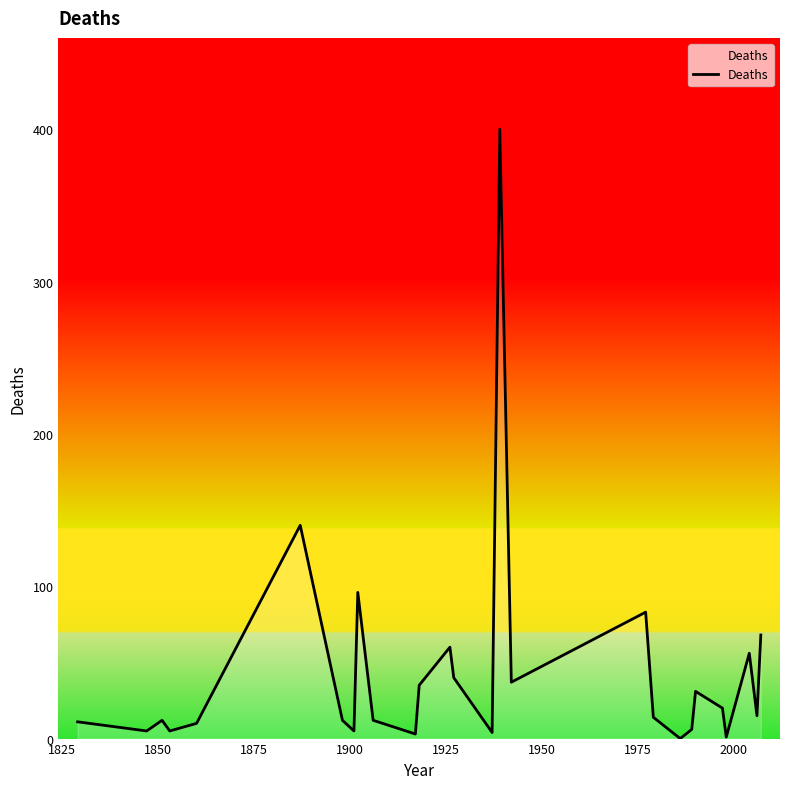

What is the maximum value shown in the chart?

400